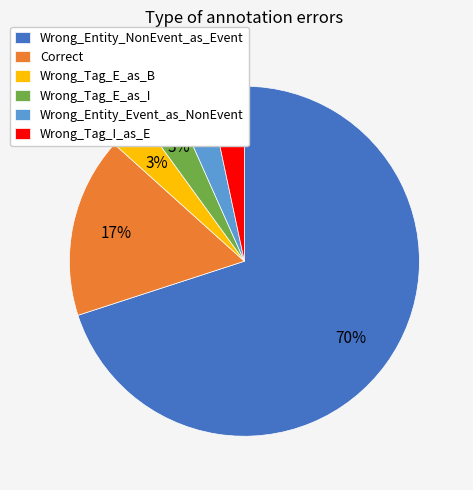

Between Correct and Wrong_Entity_Event_as_NonEvent, which is larger?

Correct